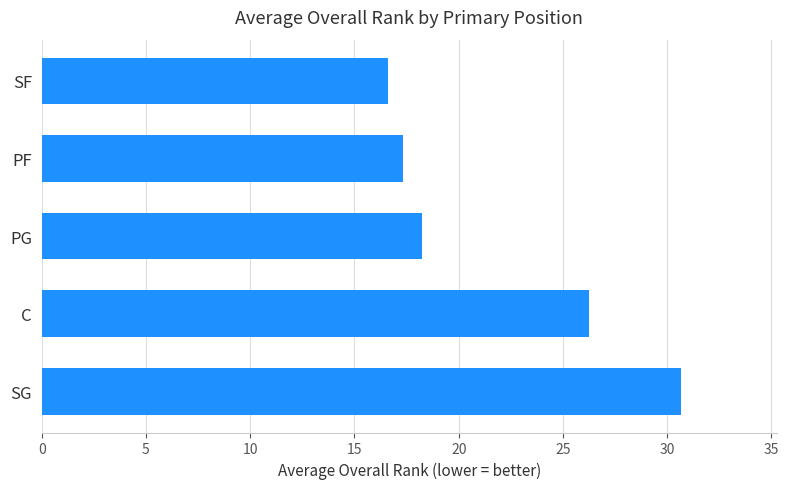

What is the average value?

21.8